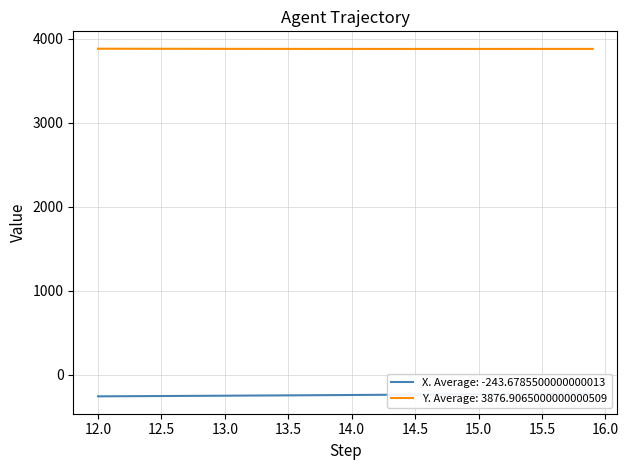

What is the maximum value for Y. Average: 3876.9065000000000509?

3878.7